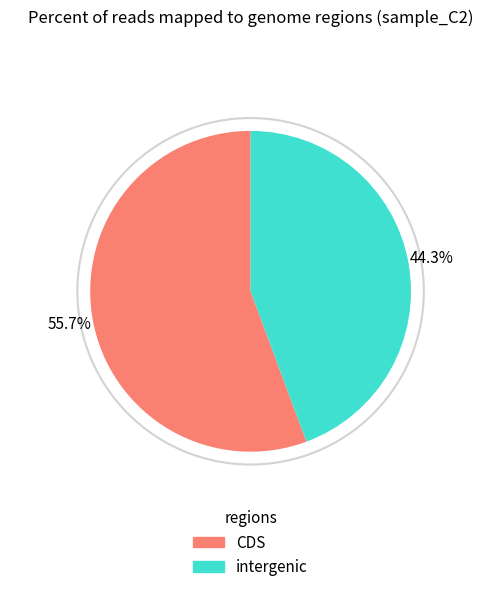

Is there any slice that represents more than half of the pie?

Yes